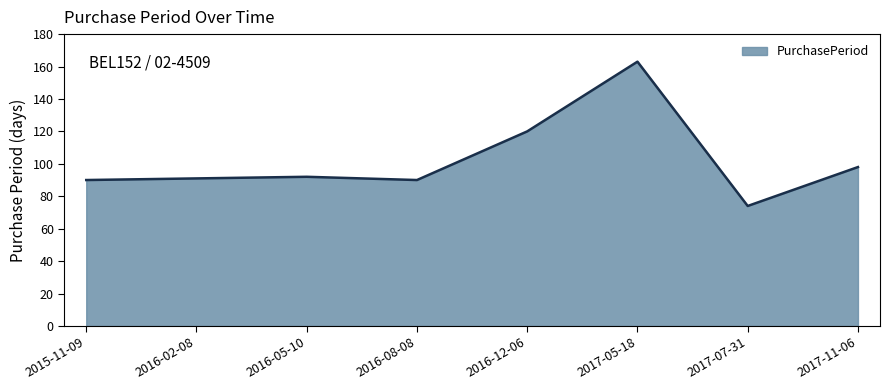

Reading left to right, extract all data points from this chart.

90	91	92	90	120	163	74	98